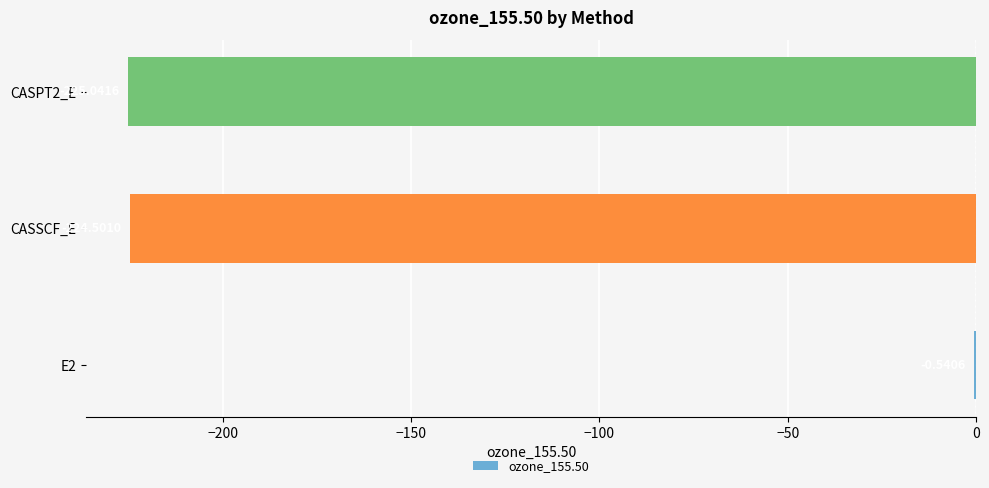

What is the change in value from E2 to CASSCF_E?

-224.0